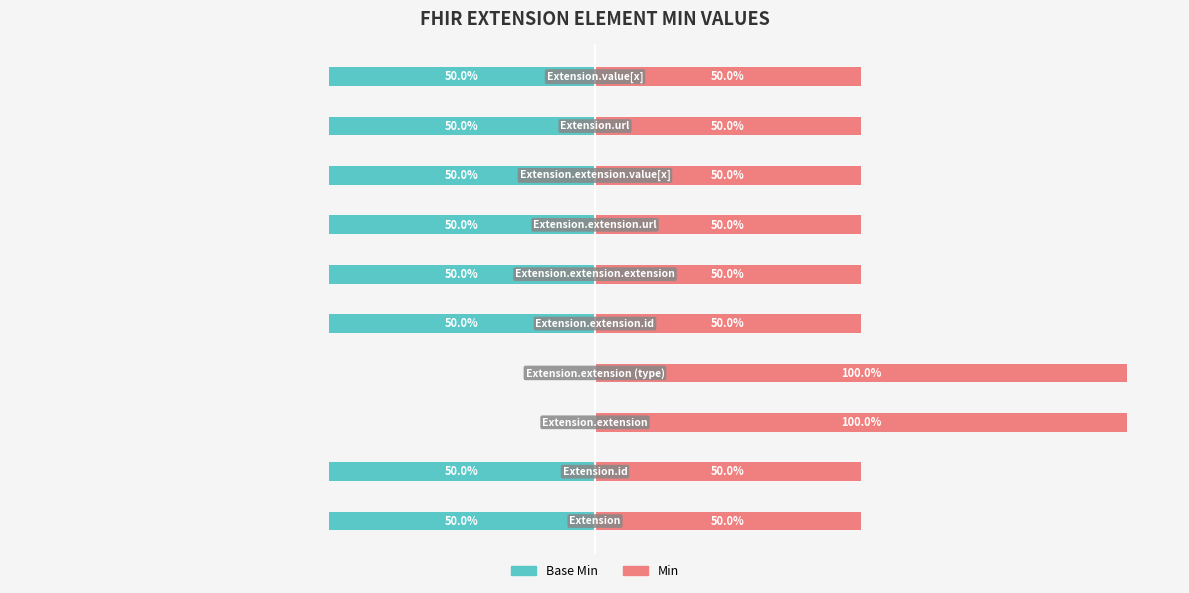

What is the average value of the Base Min series?

-40